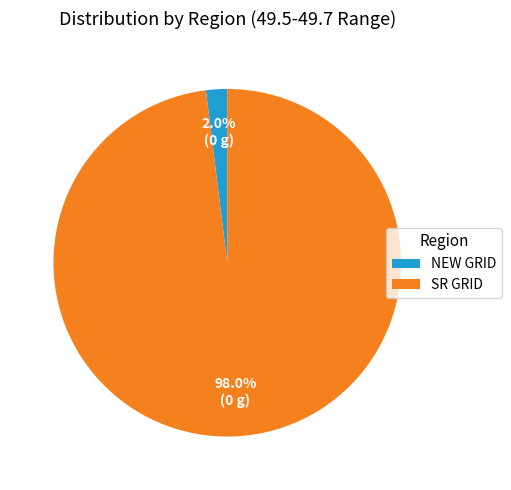

Is there any slice that represents more than half of the pie?

Yes